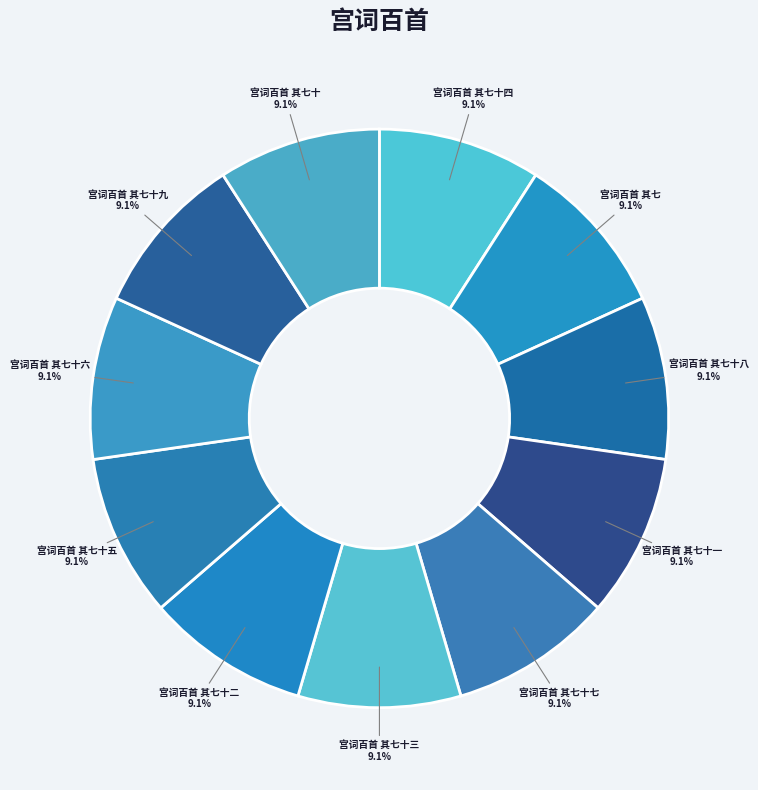

What percentage do 宫词百首 其七十六 and 宫词百首 其七十五 together represent?

18.2%